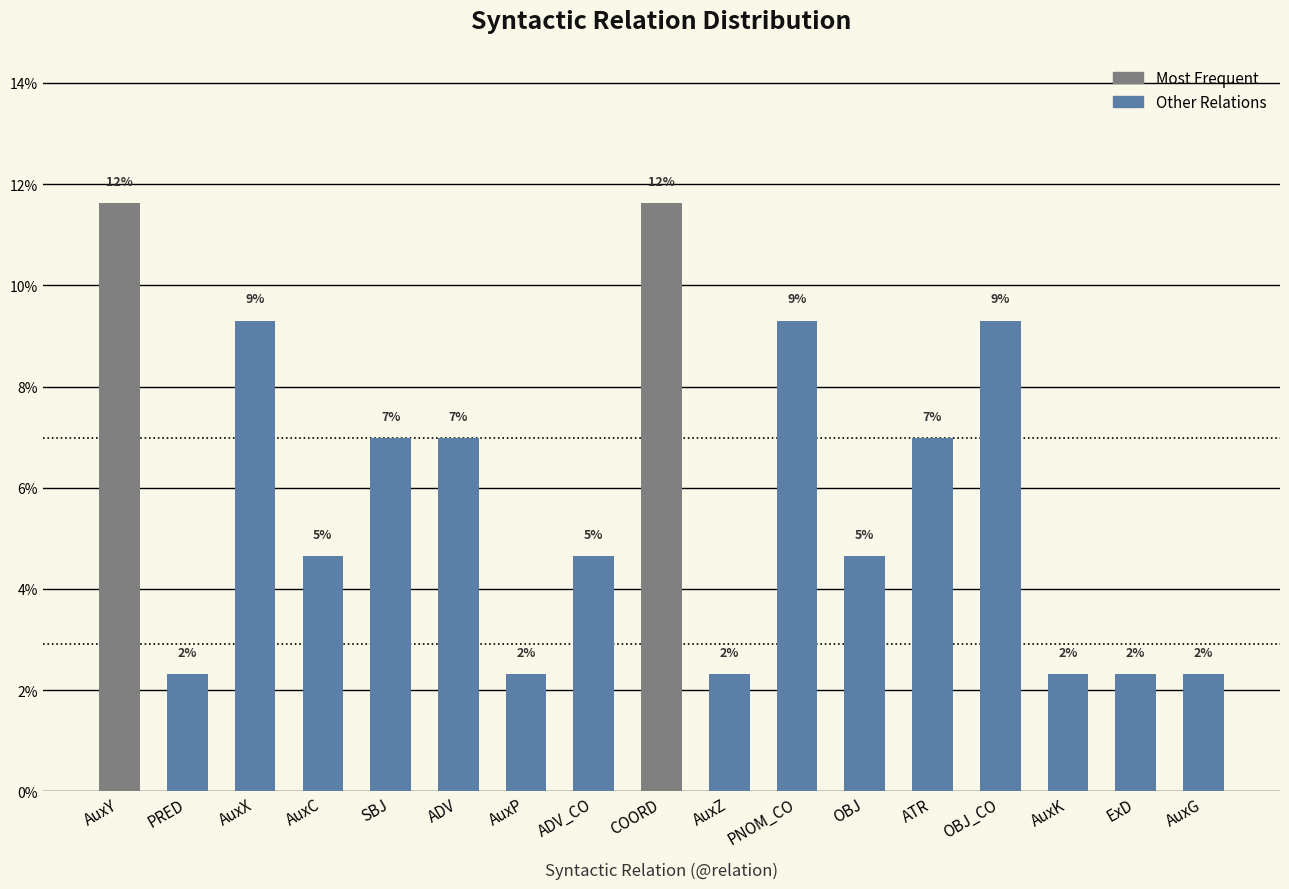

Reading right to left, what are all the values shown in this chart?

AuxG=2.3	ExD=2.3	AuxK=2.3	OBJ_CO=9.3	ATR=7.0	OBJ=4.7	PNOM_CO=9.3	AuxZ=2.3	COORD=11.6	ADV_CO=4.7	AuxP=2.3	ADV=7.0	SBJ=7.0	AuxC=4.7	AuxX=9.3	PRED=2.3	AuxY=11.6